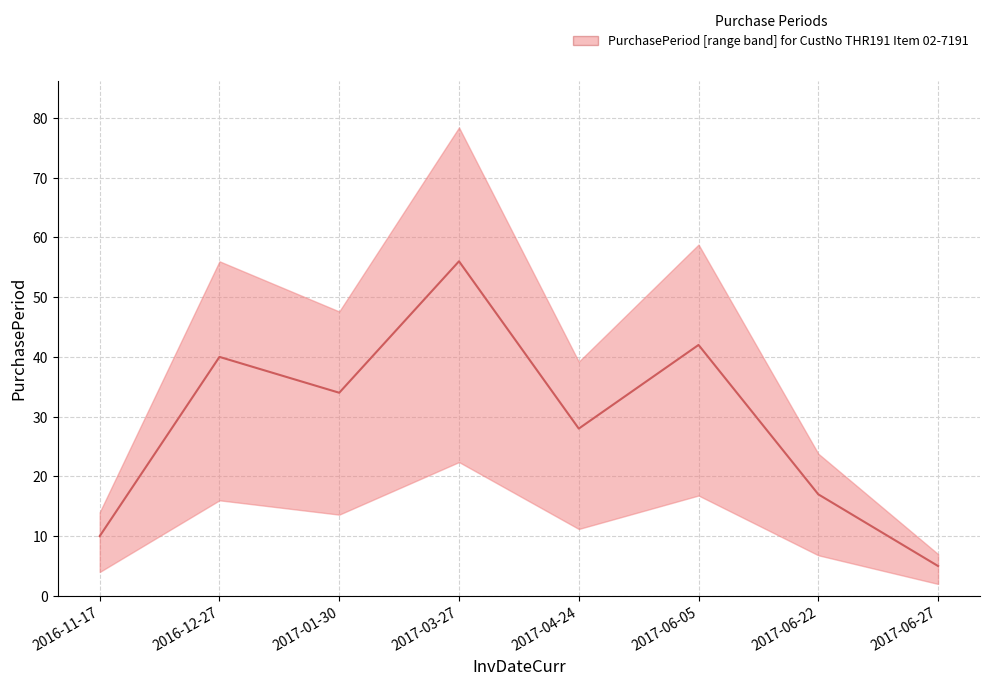

Reading left to right, what are all the values shown in this chart?

10	40	34	56	28	42	17	5